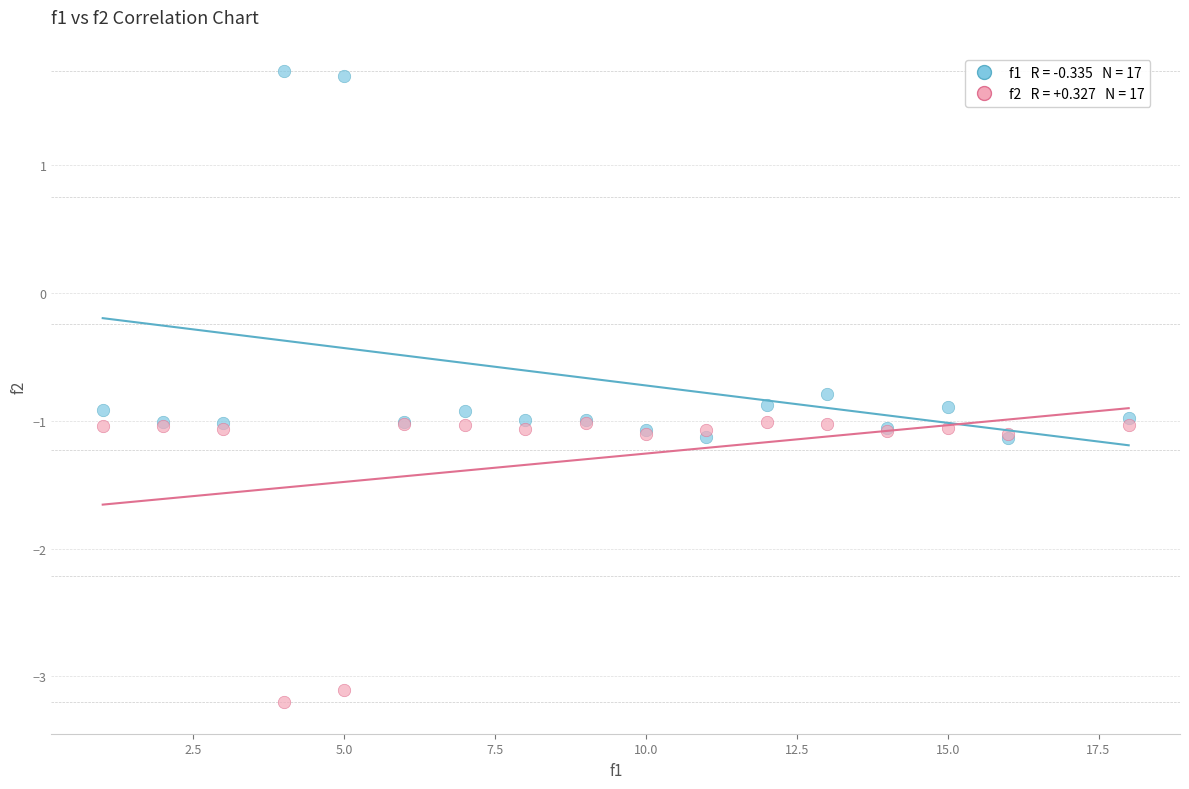

Across all series, what Y value is closest to 0?

-0.8